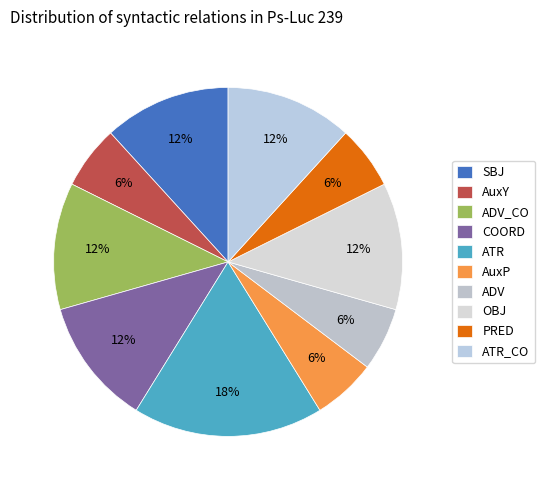

How many slices are in this pie chart?

10